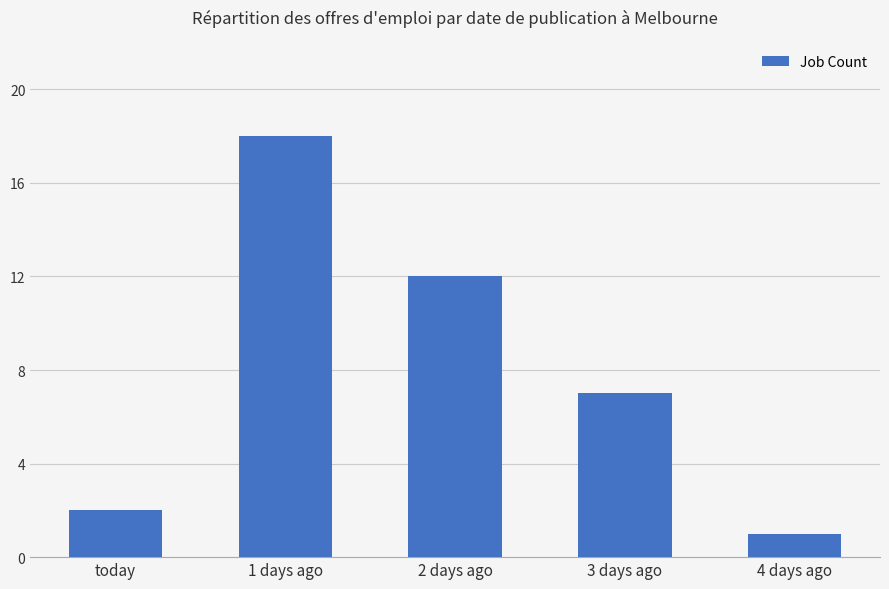

At which label is the value closest to 9?

3 days ago